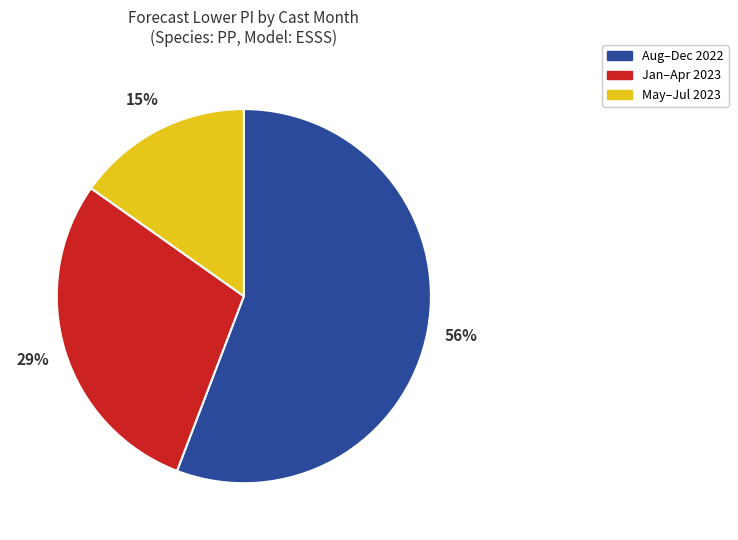

Is there a majority slice in this chart?

Yes